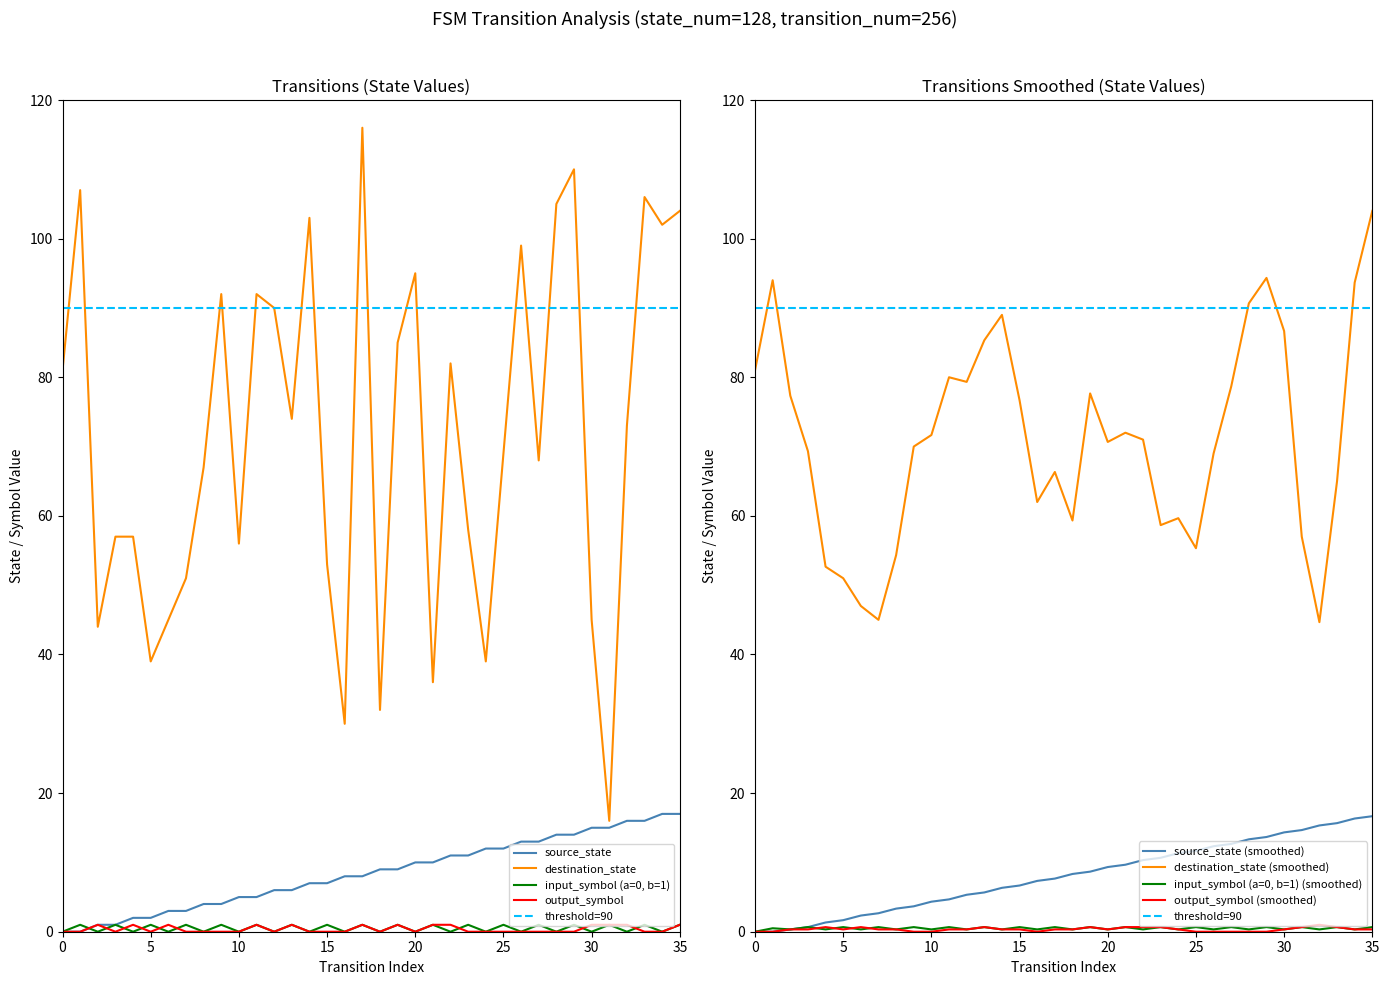

At 22, list the series in order from smallest to largest.

input_symbol_encoded, output_symbol, source_state, destination_state